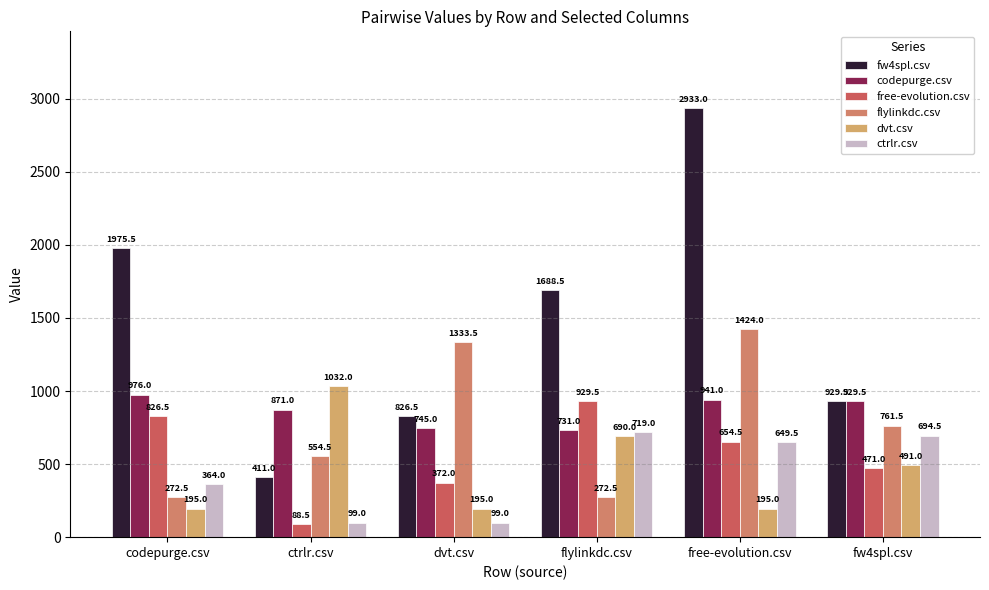

True or false: codepurge.csv has a value of 557.0 at codepurge.csv.

False